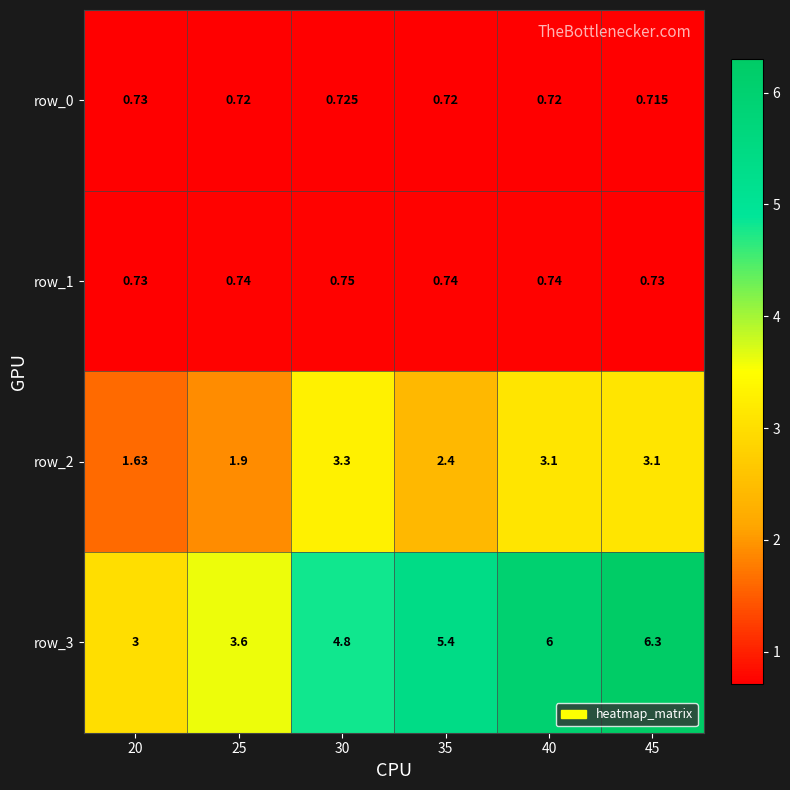

What is the total value across all series at 30?

9.6